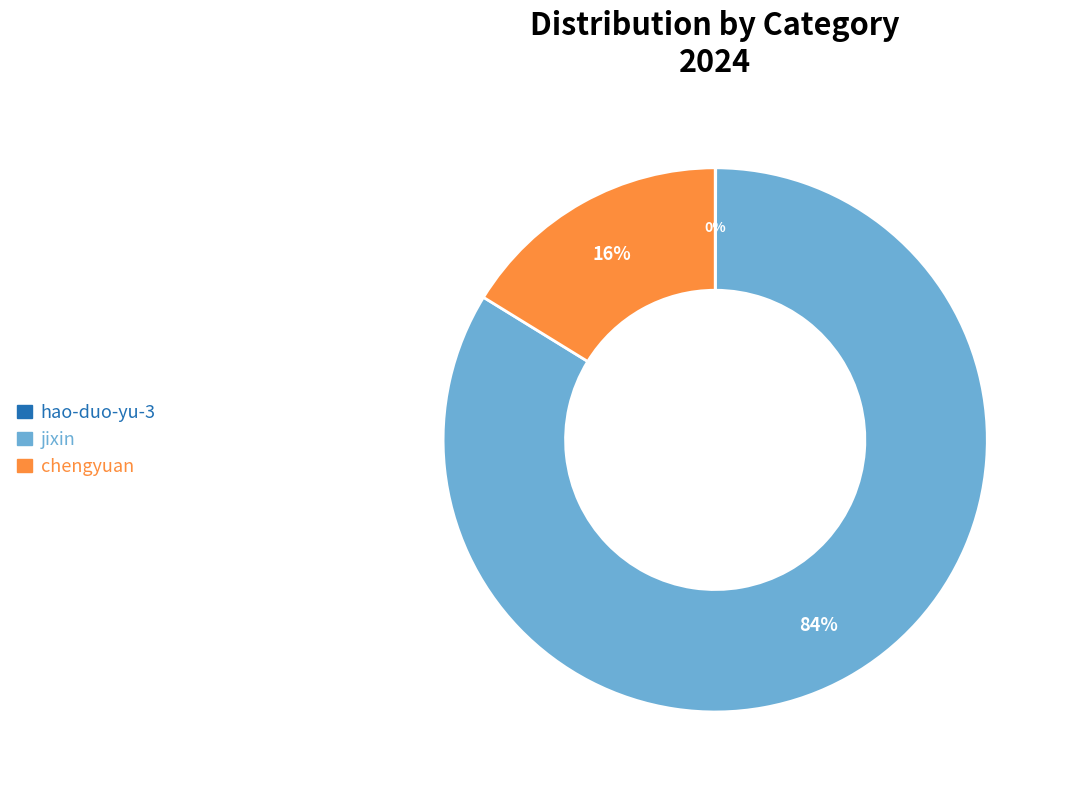

Is it true that chengyuan is 24% of the pie?

False